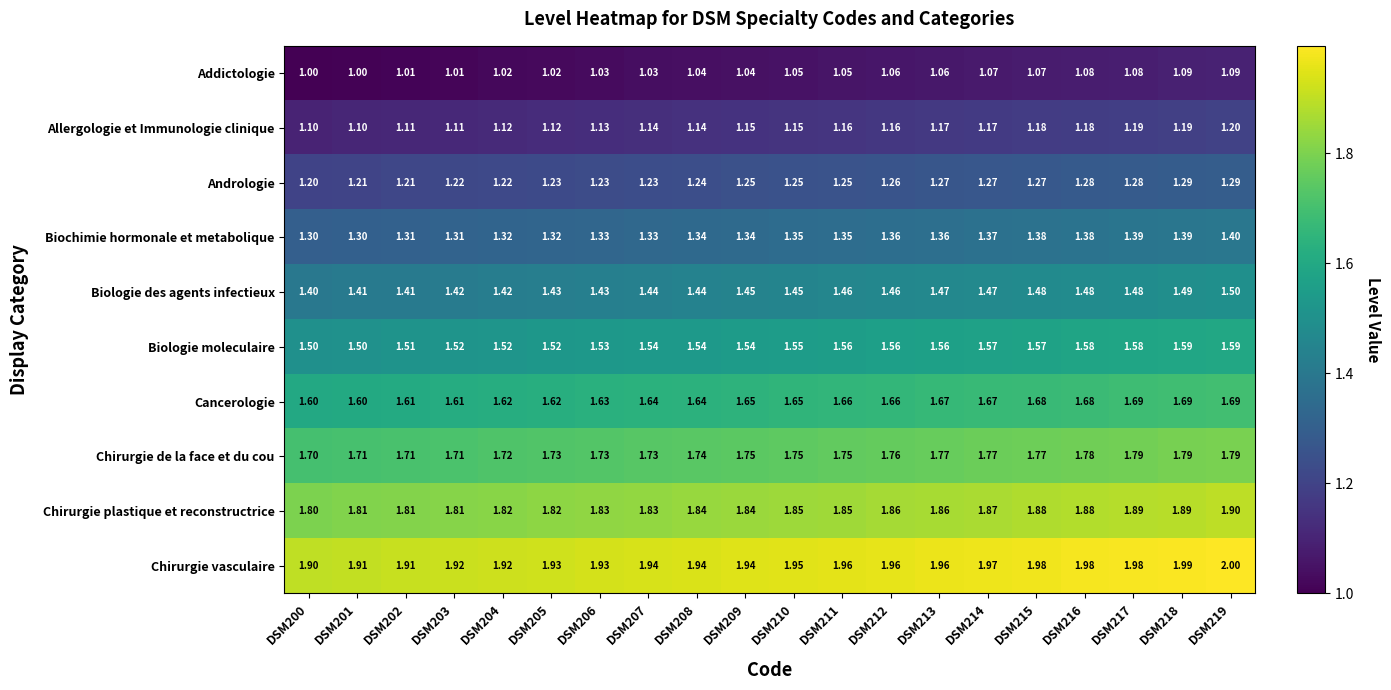

Is the value of Biochimie hormonale et metabolique at DSM200 greater than the value of Addictologie at DSM203?

Yes